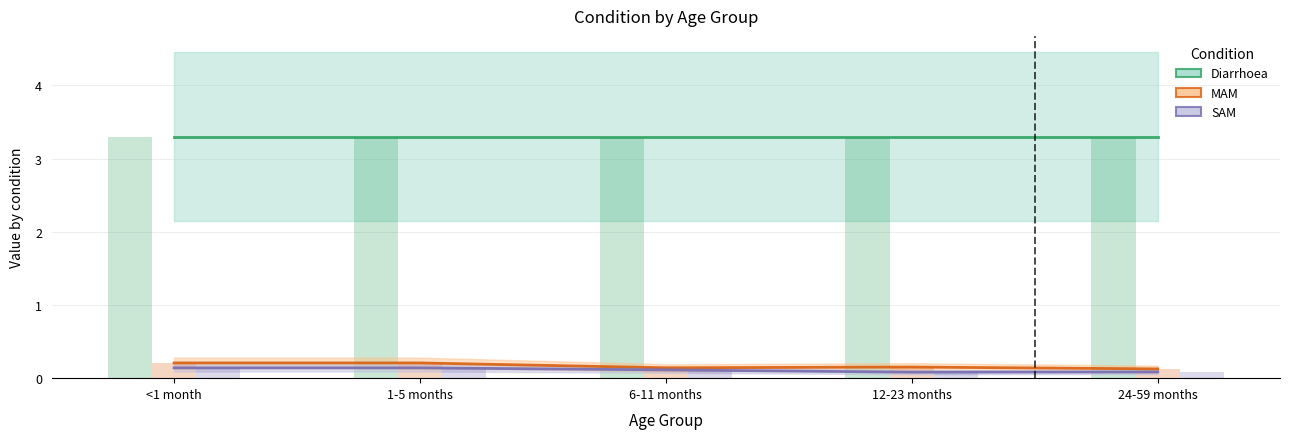

What is the difference between the highest and lowest values at 24-59 months?

3.2